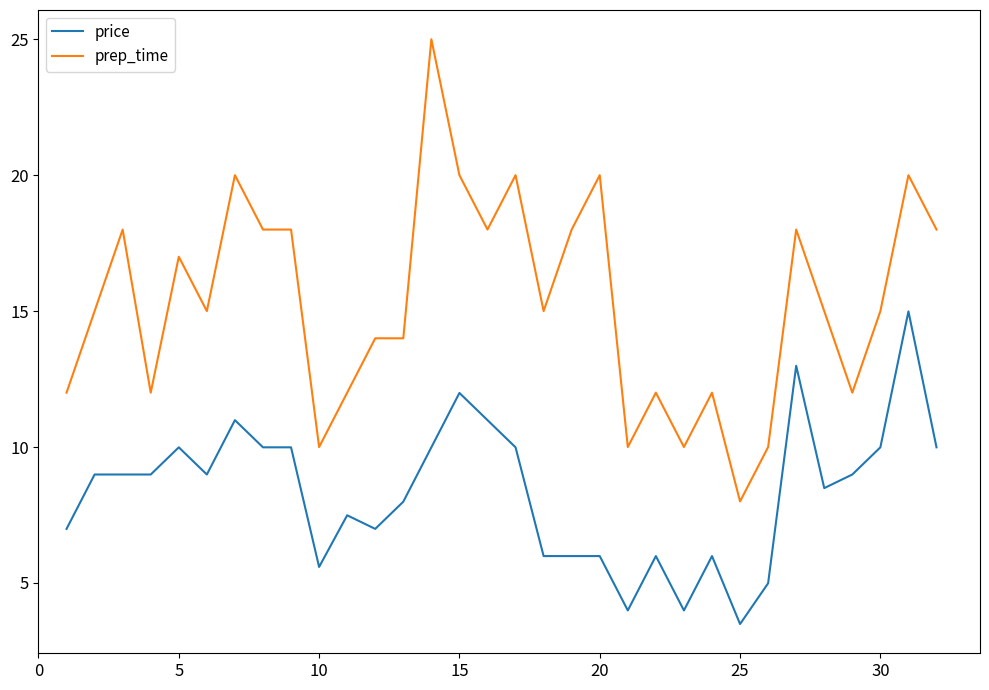

List the series in order of their peak value, lowest first.

price, prep_time